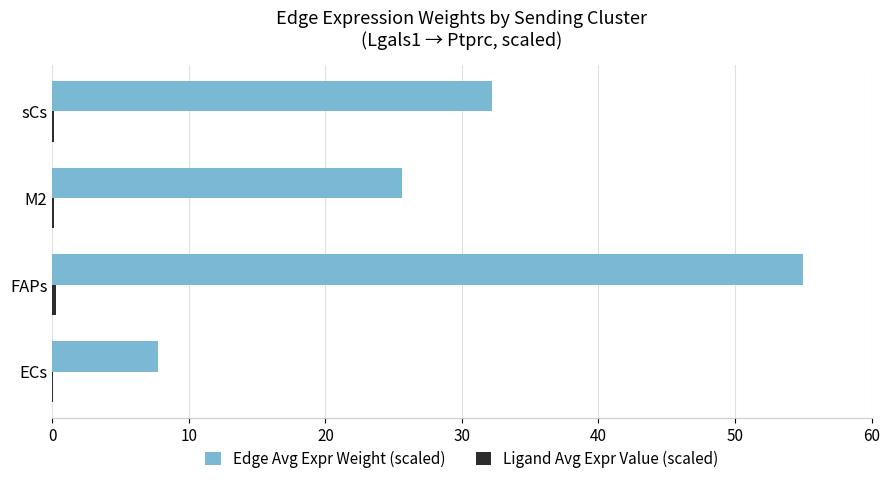

At which category is the sum across all series the highest?

FAPs